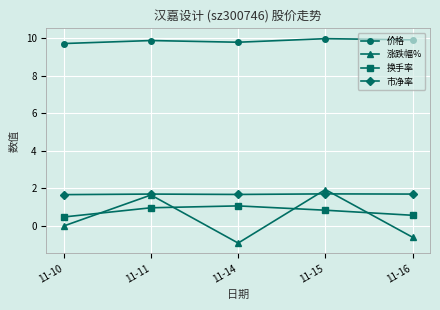

What is the spread (max minus min) of values at 11-15?

9.1